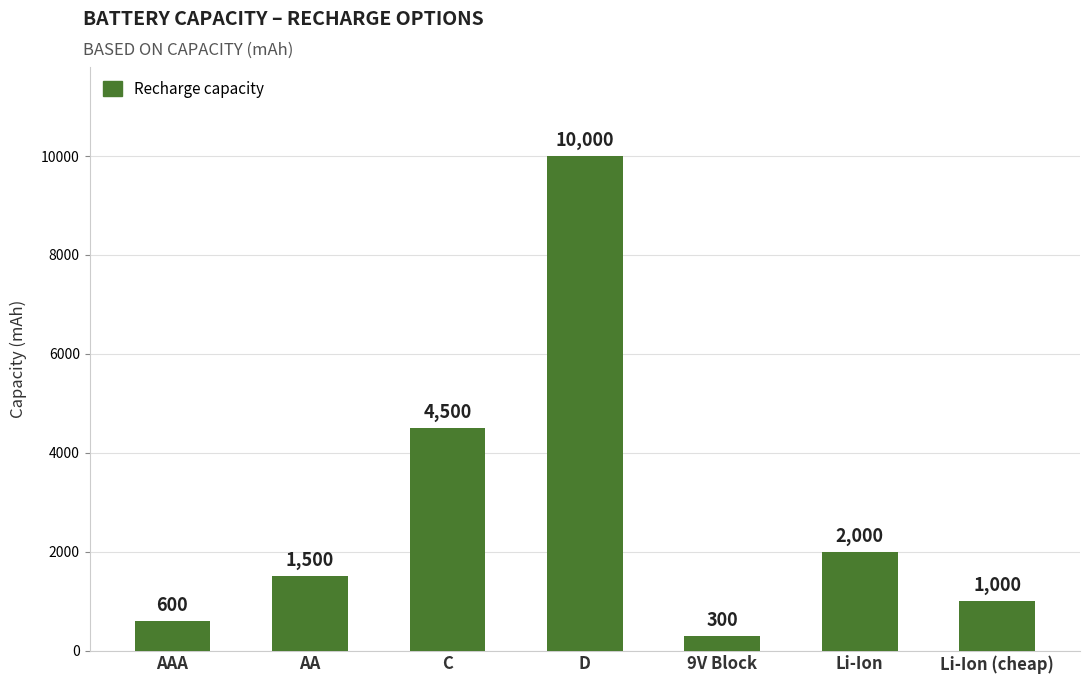

Which label corresponds to the largest value in the chart?

D